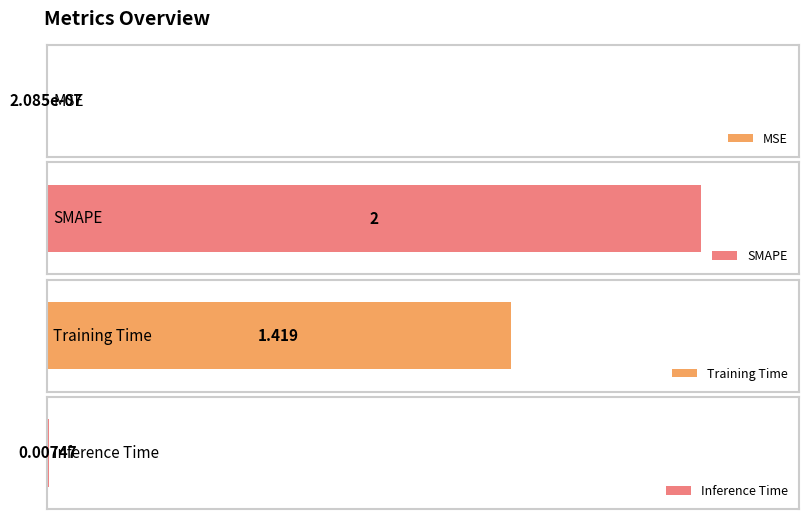

Reading left to right, extract all data points from this chart.

MSE=0.0	SMAPE=2.0	Training Time=1.4	Inference Time=0.0